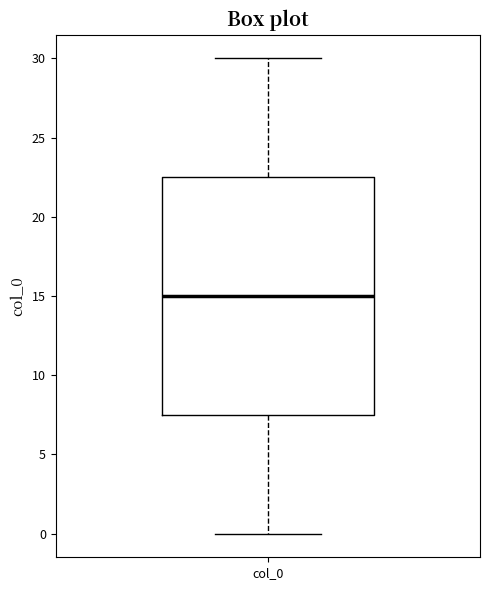

Where is the lower edge of the box for col_0 on the y-axis? The values are not printed on the chart, so give them approximately, as read against the axis.

7.5